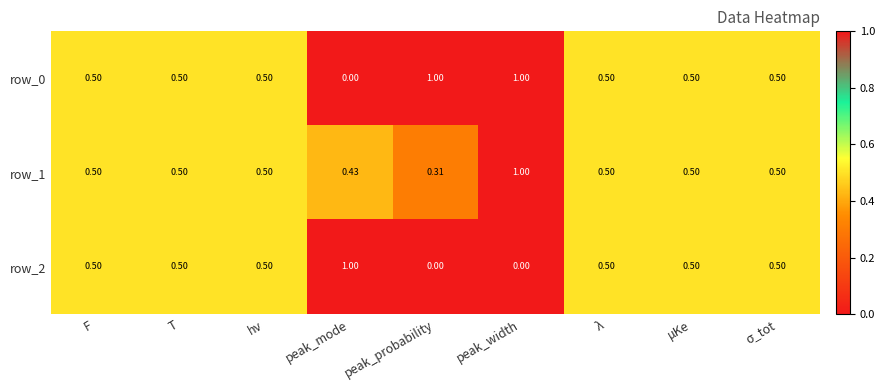

What is the sum of all row_2 values?

4.0